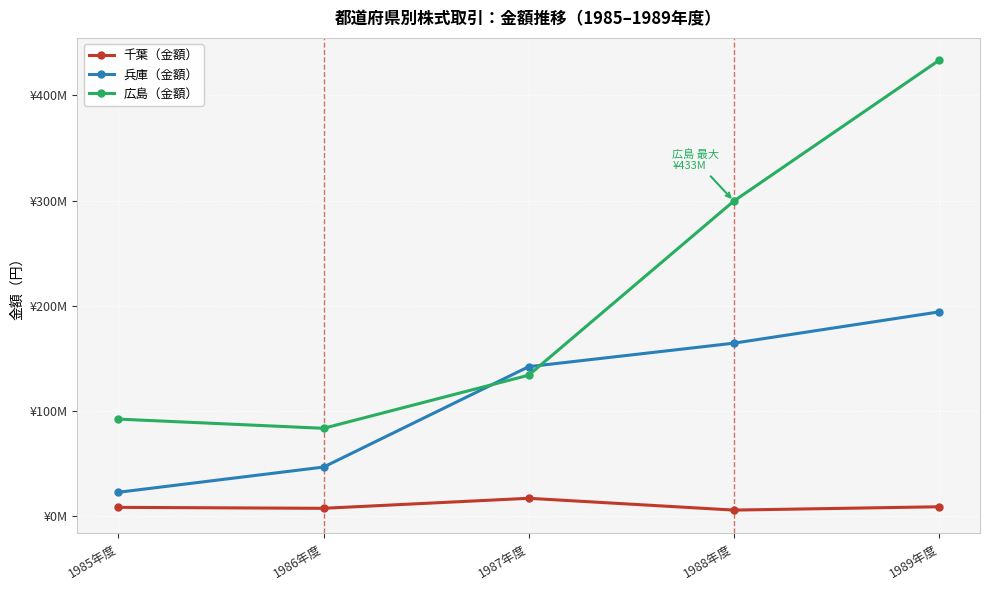

List the series in order of their overall mean, highest first.

広島（金額）, 兵庫（金額）, 千葉（金額）